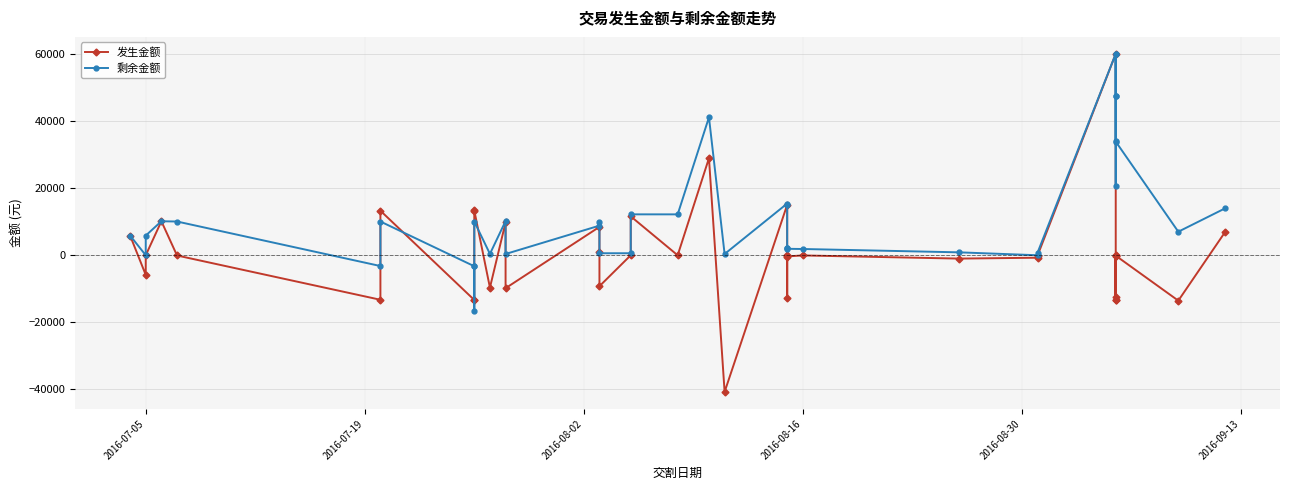

Reading left to right, transcribe all the data shown in this chart.

发生金额: 5878.5	-5871.2	-7.4	10154.6	-75.0	-13304.9	13304.9	-13365.0	-13395.0	13365.0	13395.0	-9677.0	9820.0	-9849.2	8475.7	1000.0	-9250.0	0.0	11623.4	-7.5	29000.0	-40845.5	15079.6	-482.4	-12694.2	-4.5	-344.2	-56.0	-1000.0	-738.2	-129.7	60194.1	-12566.7	-14.6	-13395.0	-127.5	-13365.0	-127.1	-13565.3	7000.0
剩余金额: 5878.5	0.0	5871.2	10154.6	10079.6	-3225.3	10079.6	-3285.3	-16680.3	-3315.4	10079.6	402.6	10222.6	373.4	8849.2	9849.2	599.2	599.2	12222.5	12215.0	41215.0	369.6	15449.1	14966.8	2272.6	2268.1	1923.9	1867.9	867.9	0.0	738.2	60194.1	47612.8	60179.5	34090.4	47485.3	20598.3	33963.3	7033.0	14033.0